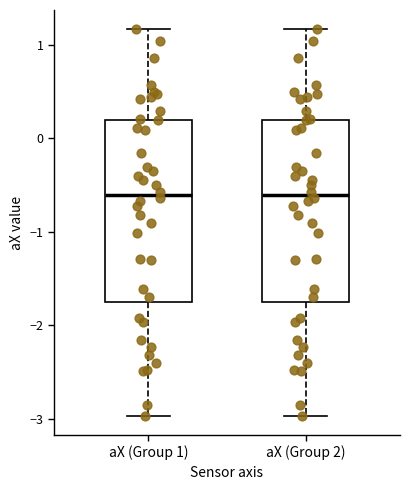

Where does the median line of the box for aX (Group 1) sit on the y-axis? The values are not printed on the chart, so give them approximately, as read against the axis.

-0.6